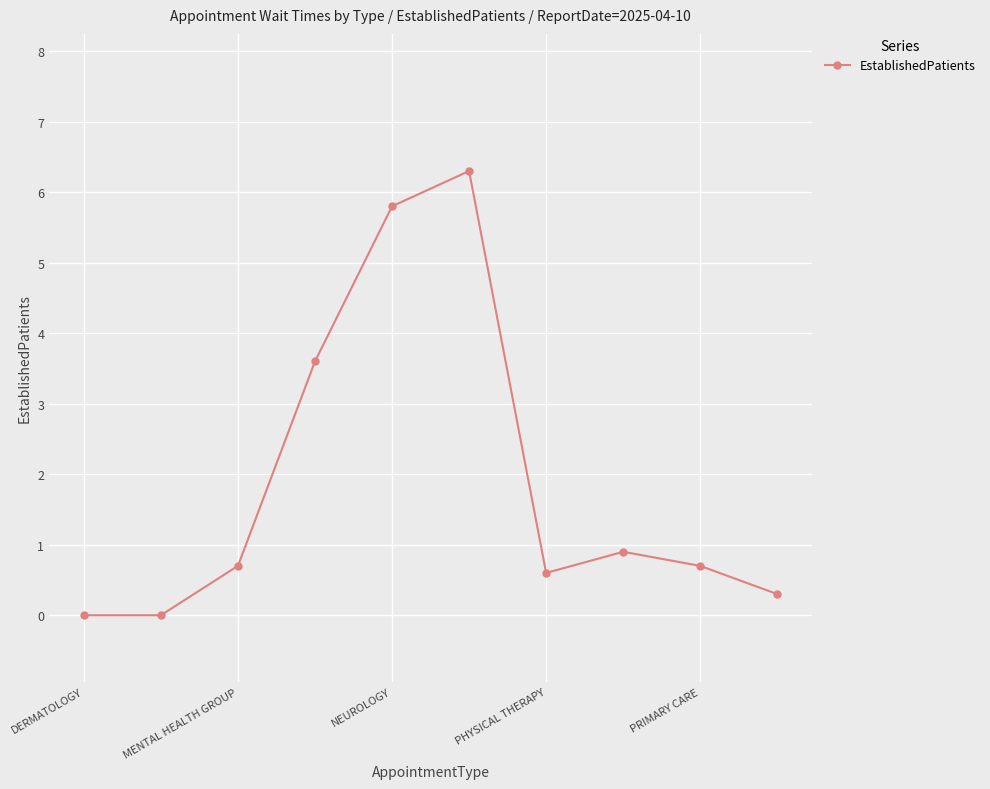

How many lines are shown in the chart?

1